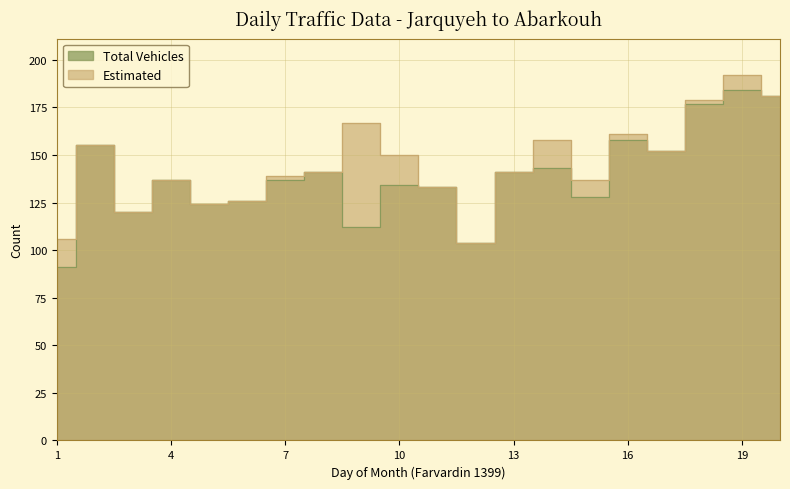

At which category does the chart reach its minimum across all series?

1